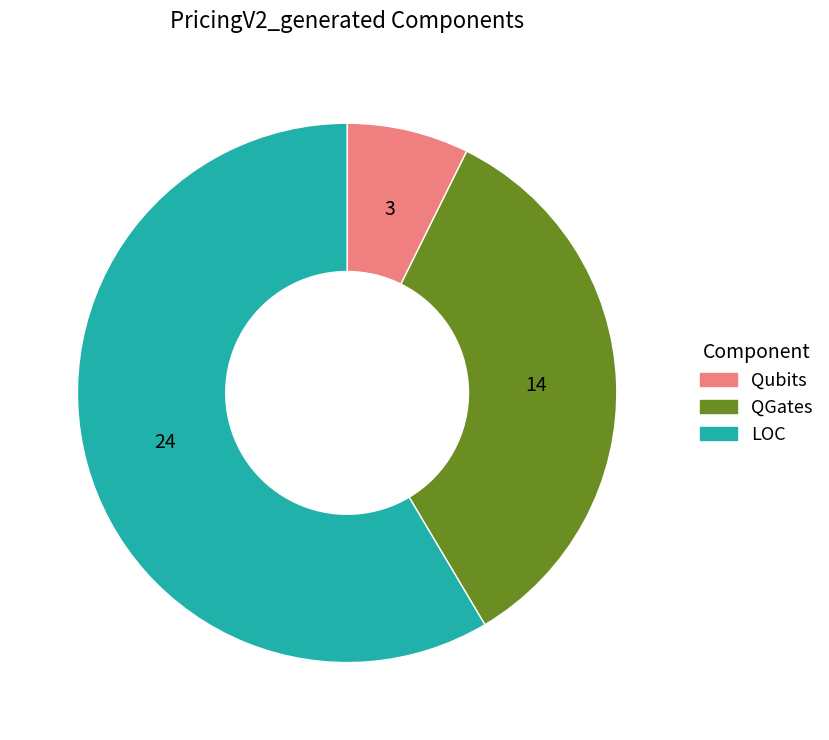

Which slice represents more than half of the pie?

LOC